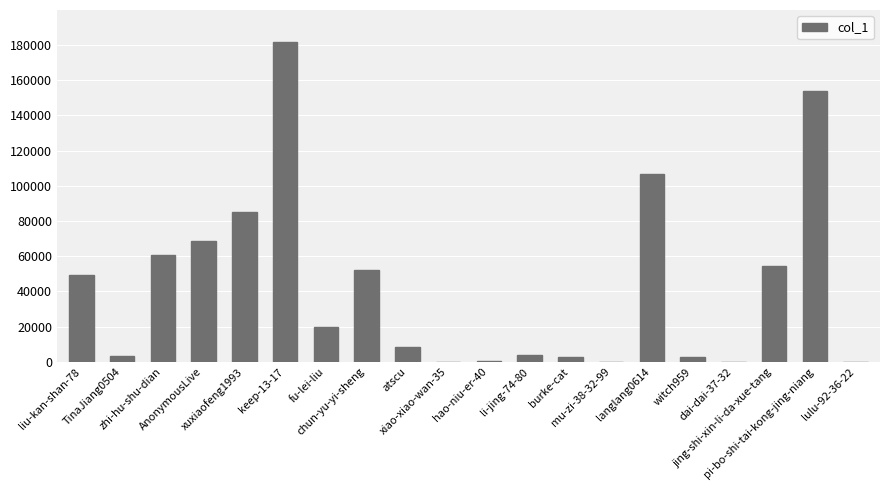

What is the sum of all values?

853558